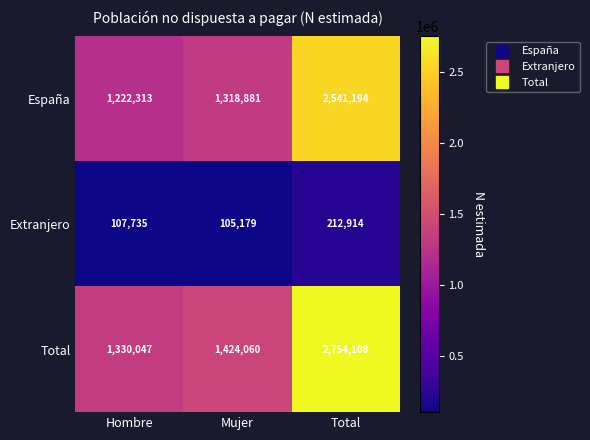

At Mujer, list the series in order from smallest to largest.

Extranjero, España, Total